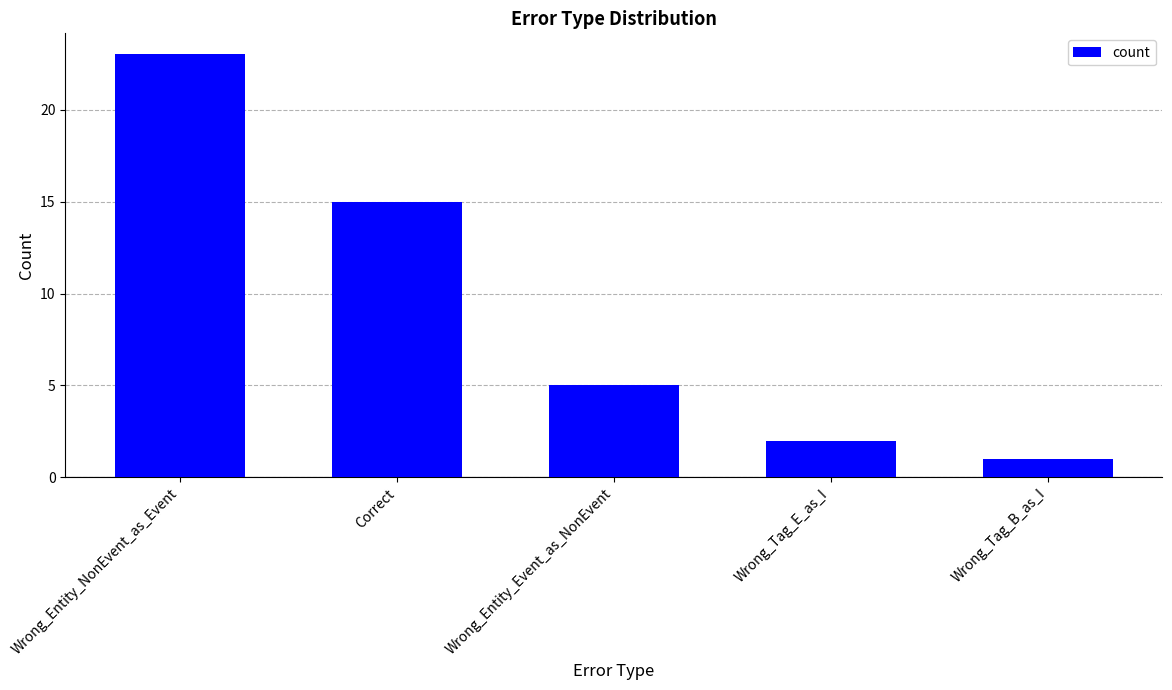

Reading right to left, transcribe all the data shown in this chart.

Wrong_Tag_B_as_I=1	Wrong_Tag_E_as_I=2	Wrong_Entity_Event_as_NonEvent=5	Correct=15	Wrong_Entity_NonEvent_as_Event=23